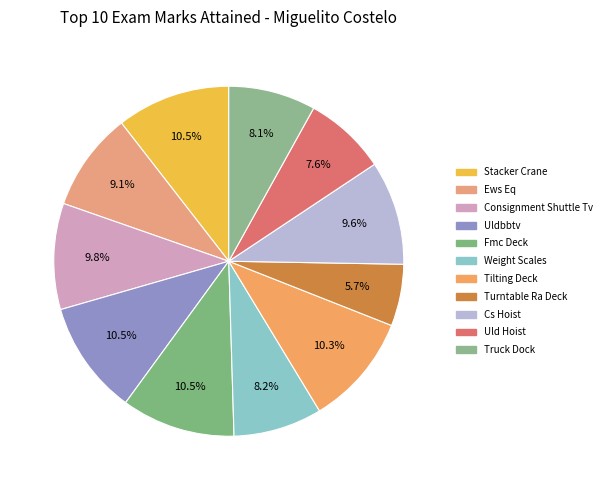

Do Cs Hoist and Tilting Deck together represent more than half of the pie?

No